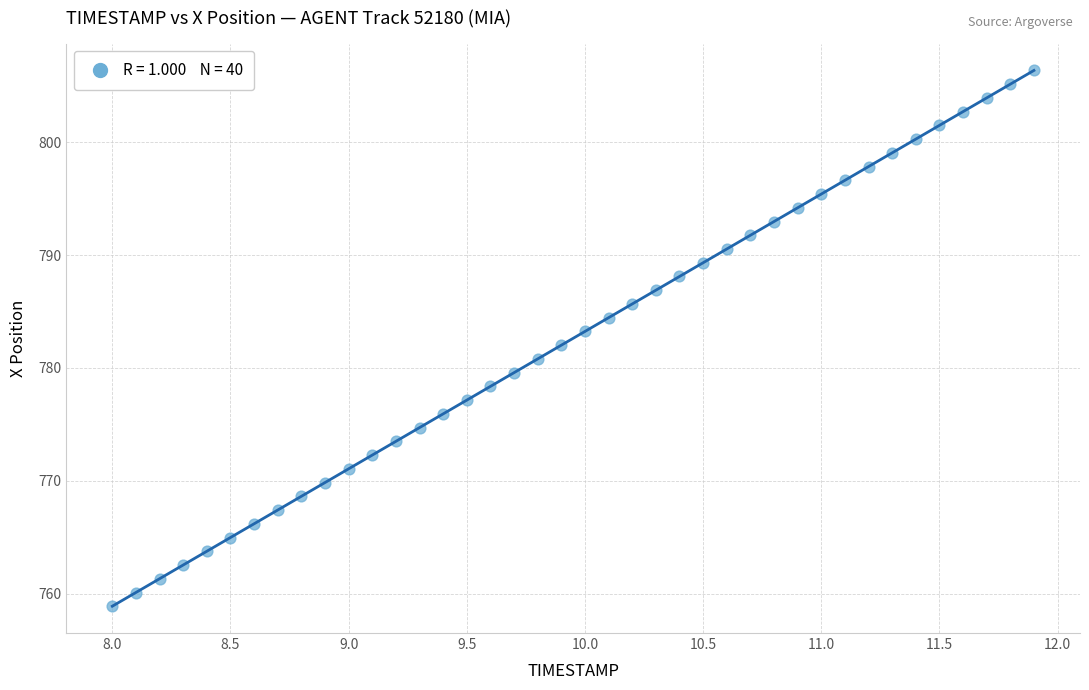

What is the range of X values (max minus min)?

3.9